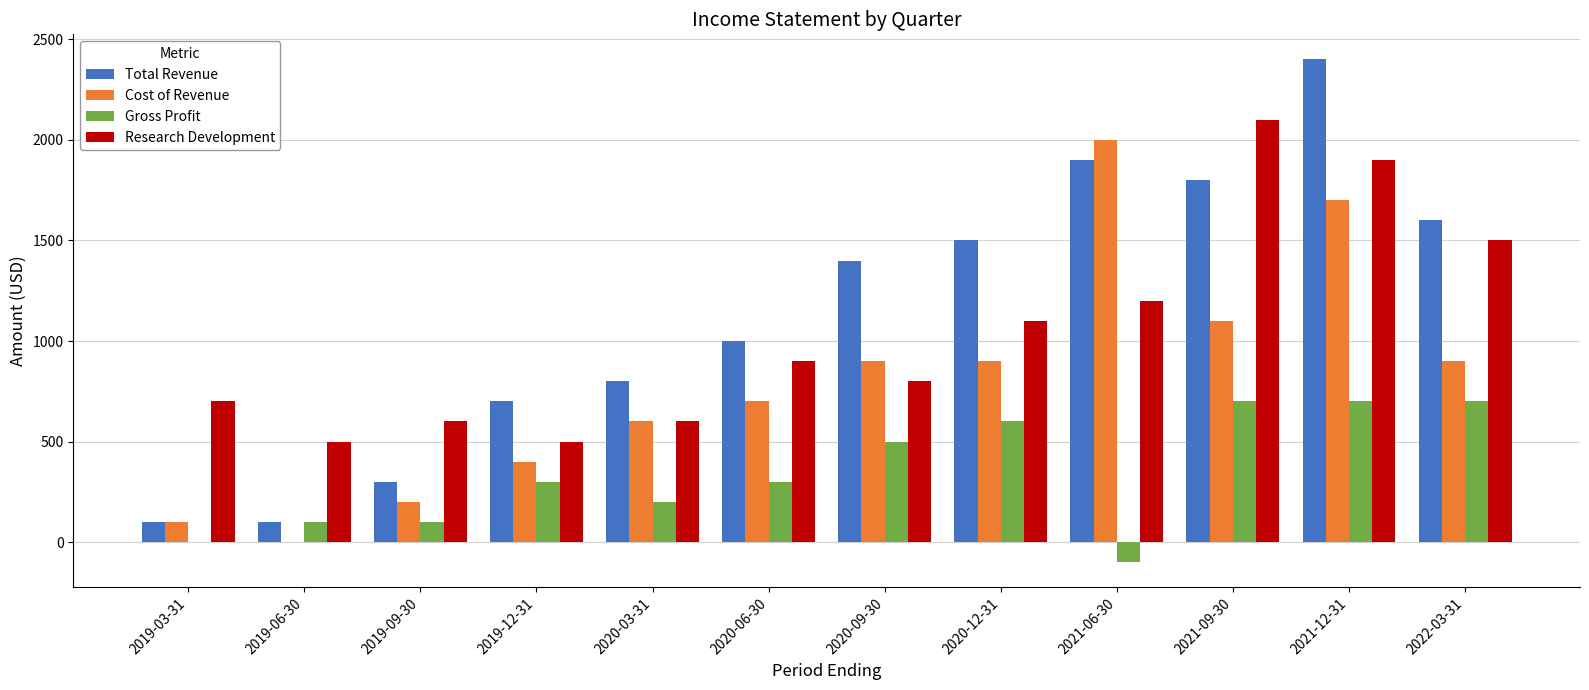

The value of Research Development at 2022-03-31 is 1500. True or false?

True